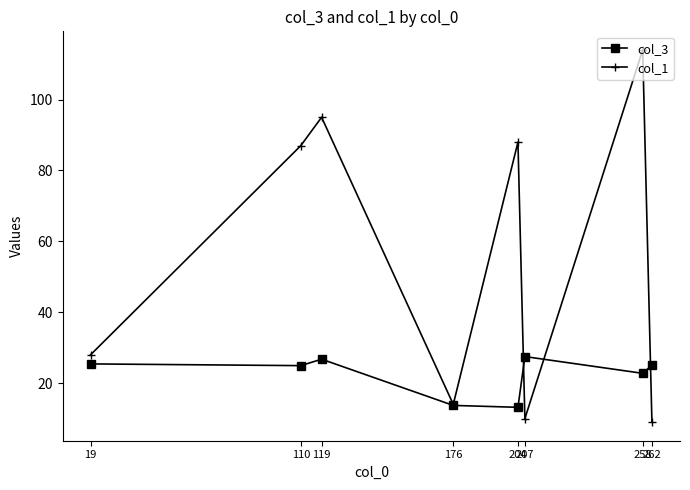

List the labels in order of col_1 value, largest first.

258, 119, 204, 110, 19, 176, 207, 262